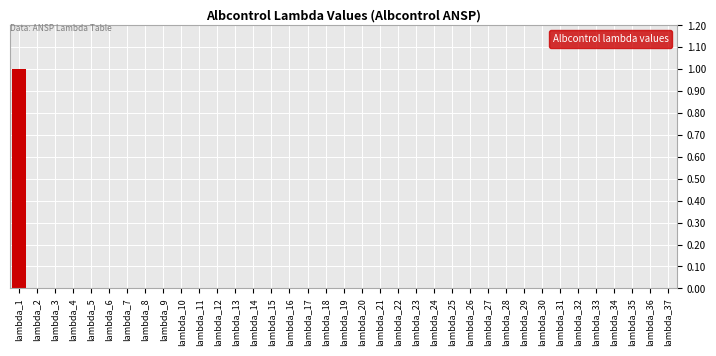

Which label corresponds to the largest value in the chart?

lambda_1